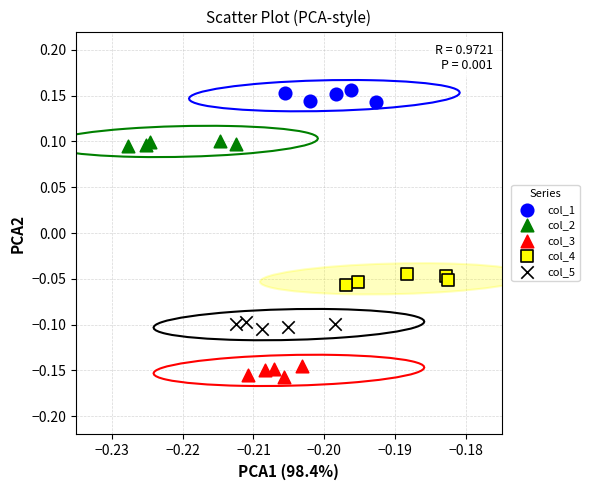

Which series contains the lowest Y value?

col_3